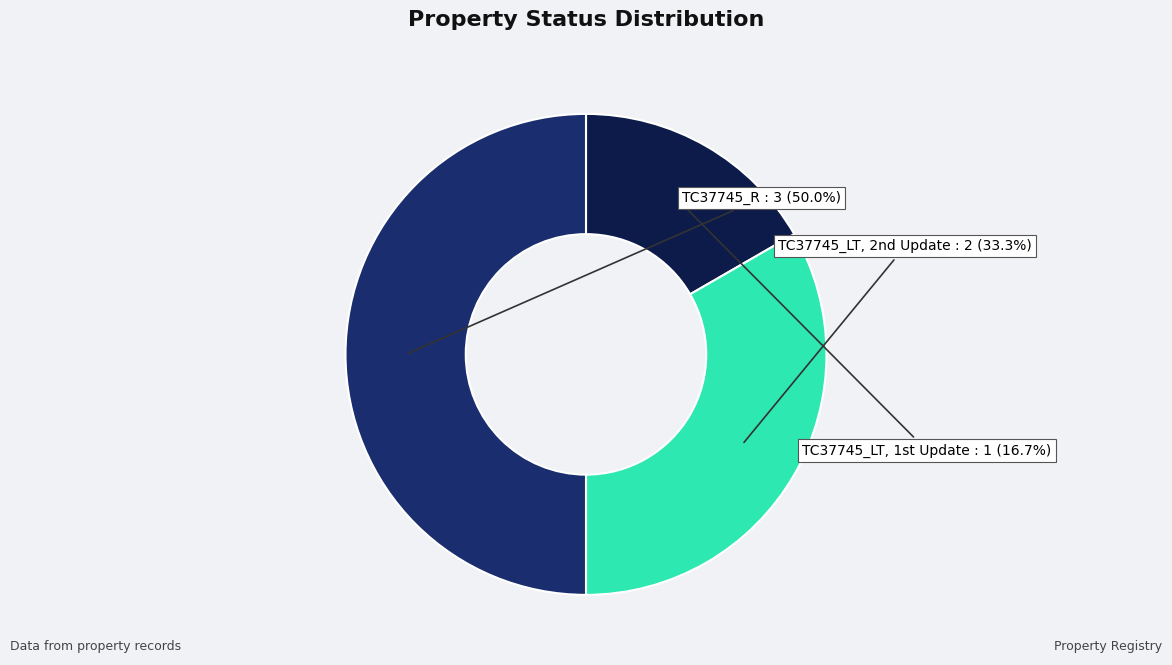

Count the number of slices in the pie.

3